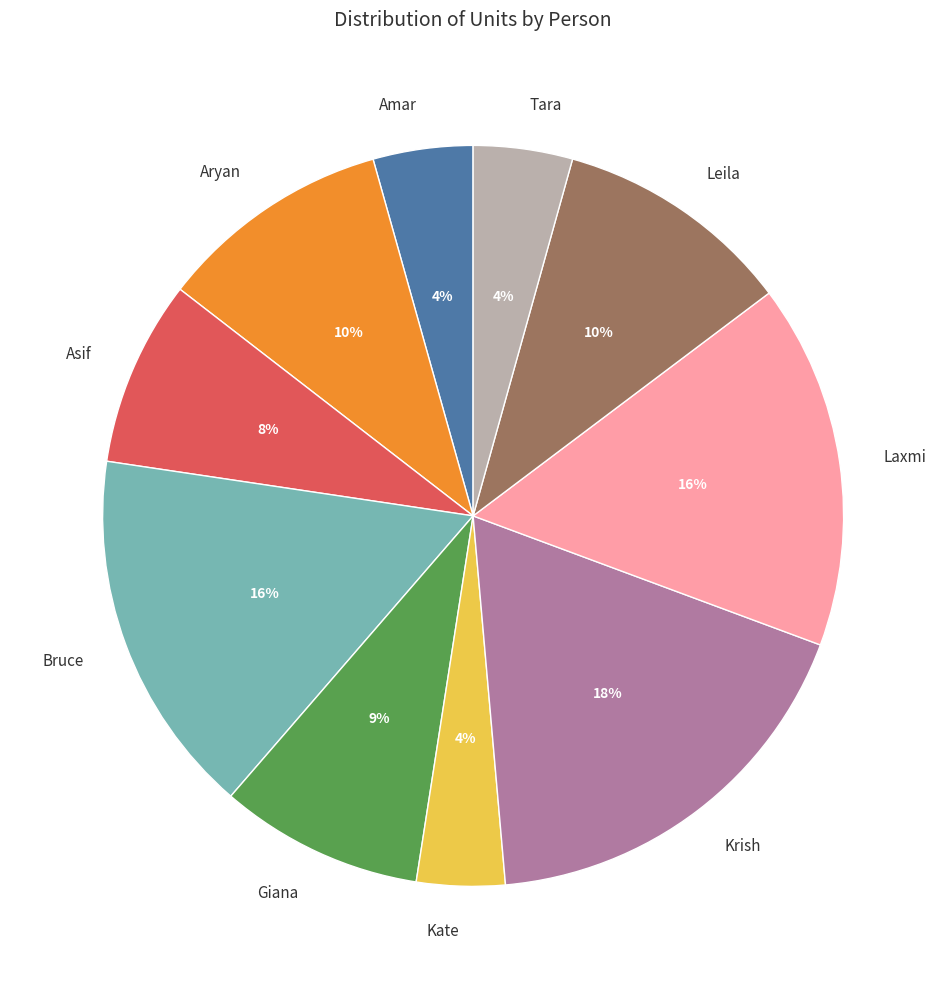

Is there a majority slice in this chart?

No